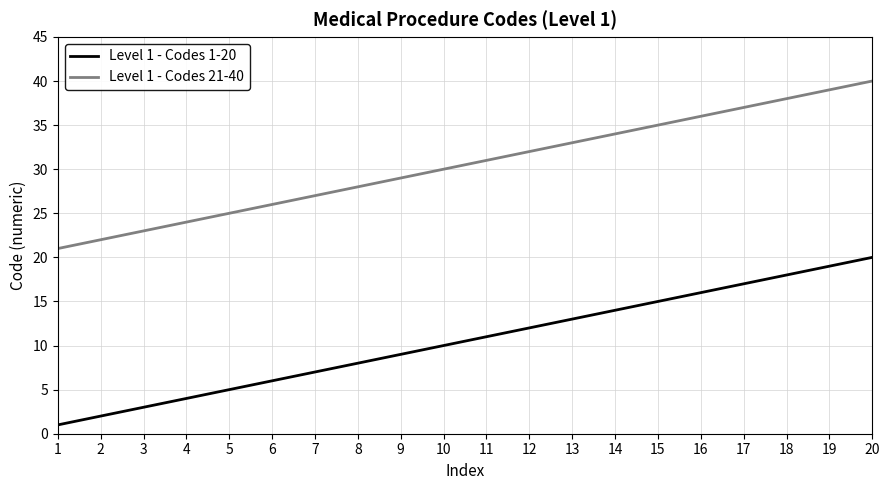

Which series has the largest total across all categories?

Level 1 - Codes 21-40